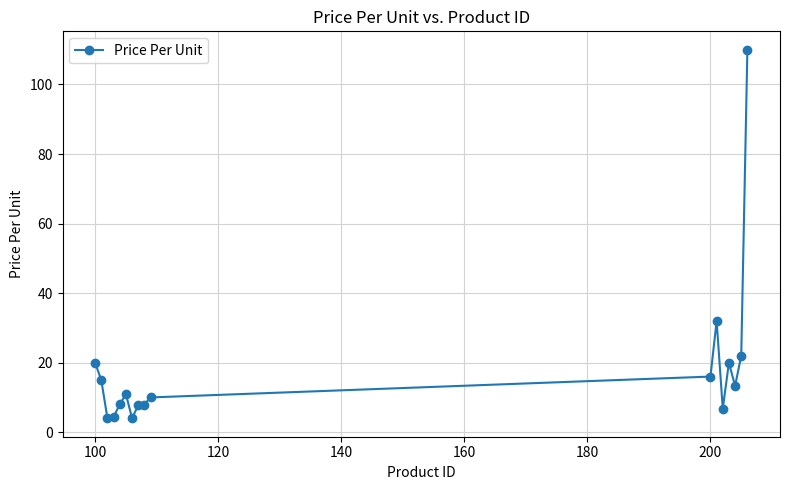

What is the smallest value displayed?

4.0